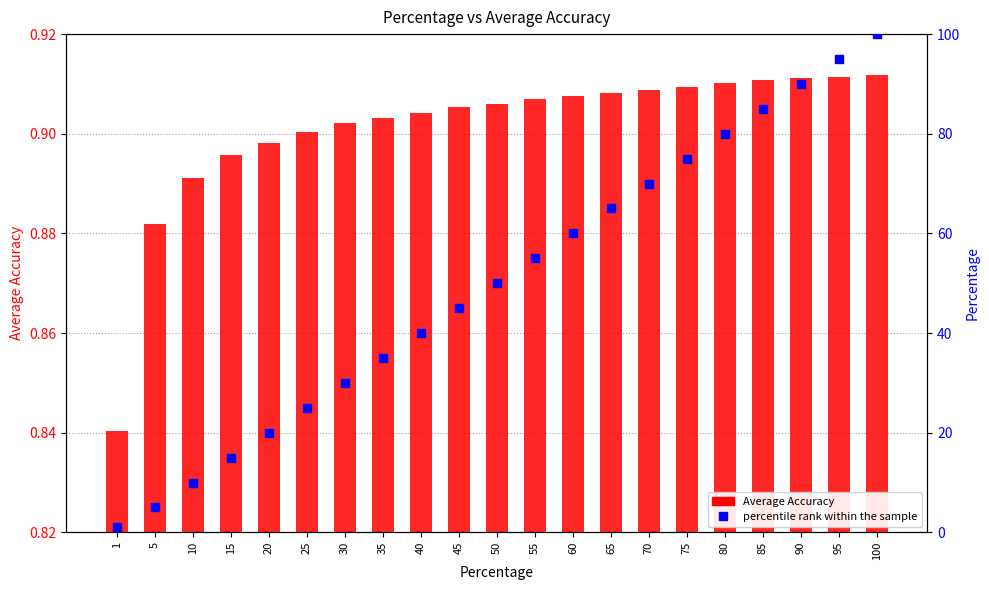

What are all the series names shown in the legend?

Average Accuracy, percentile rank within the sample